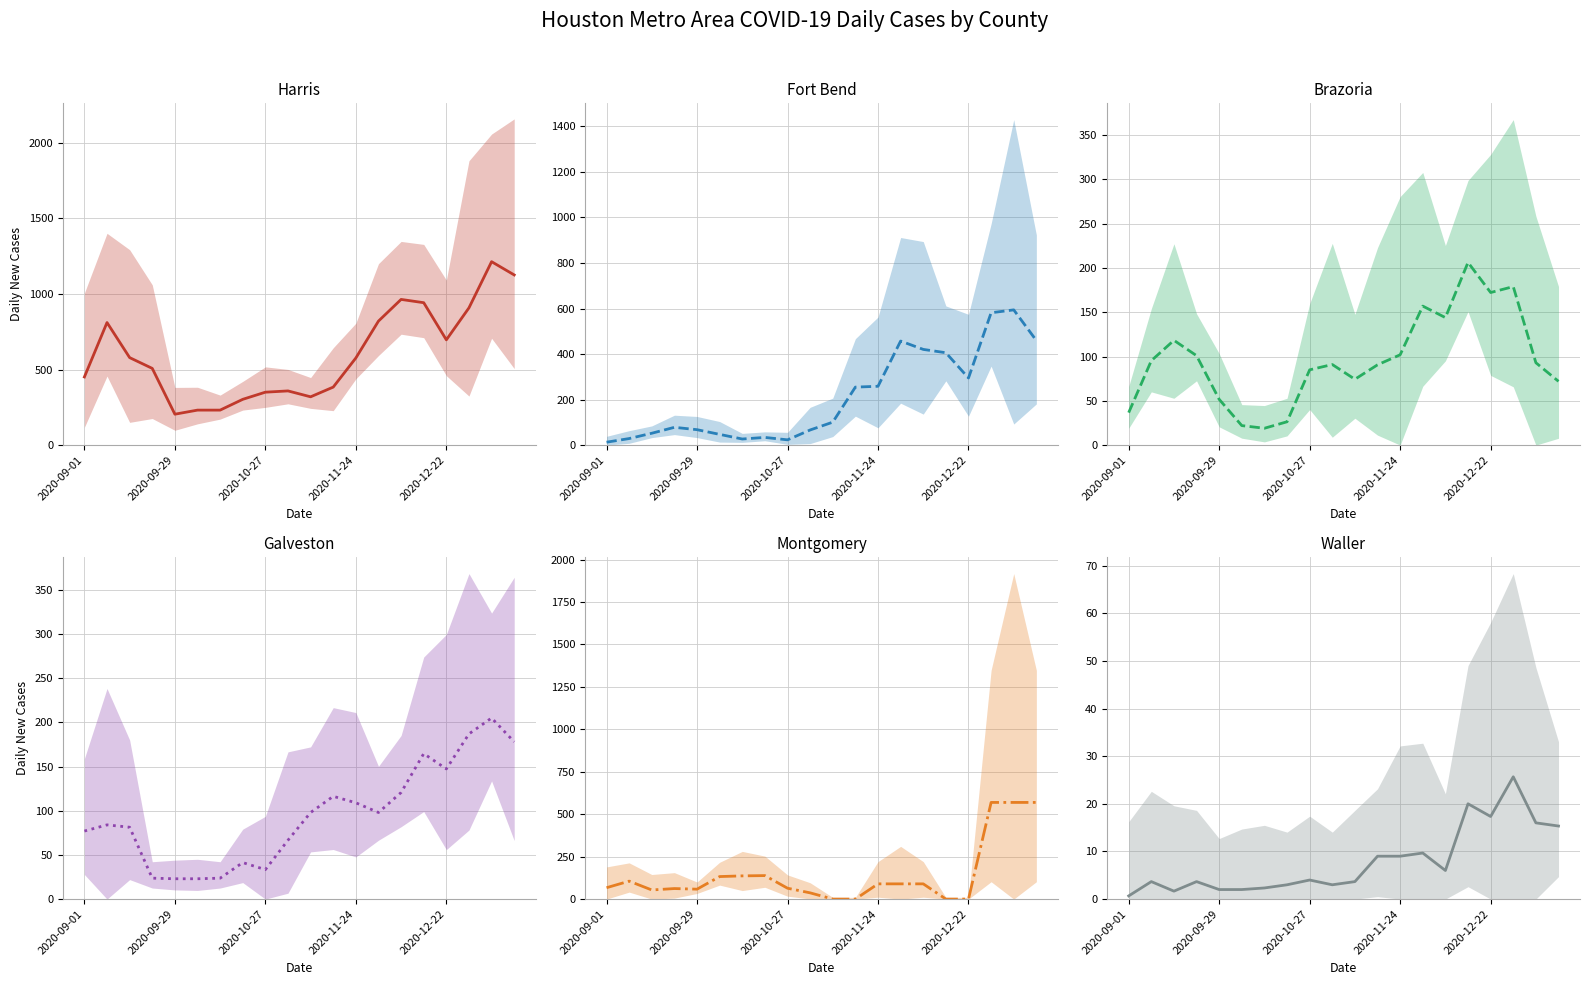

After their last crossing, which series has the higher values: Fort Bend or Brazoria?

Fort Bend